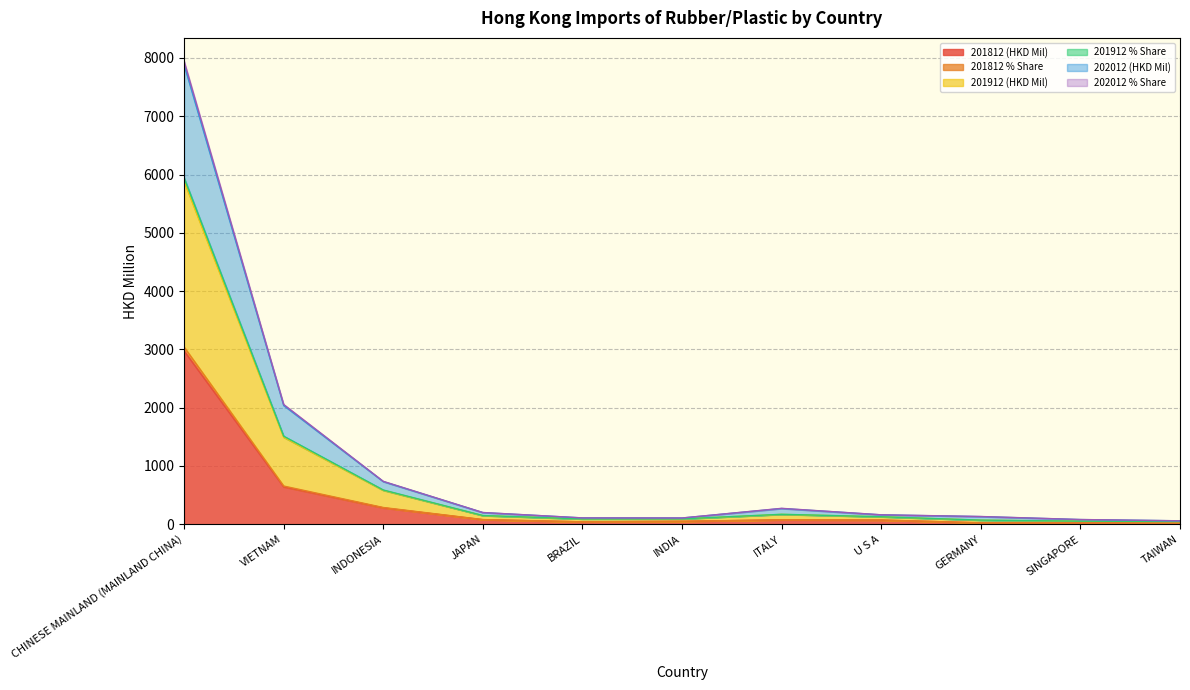

What is the sum of all 202012 % Share values?

8753.1